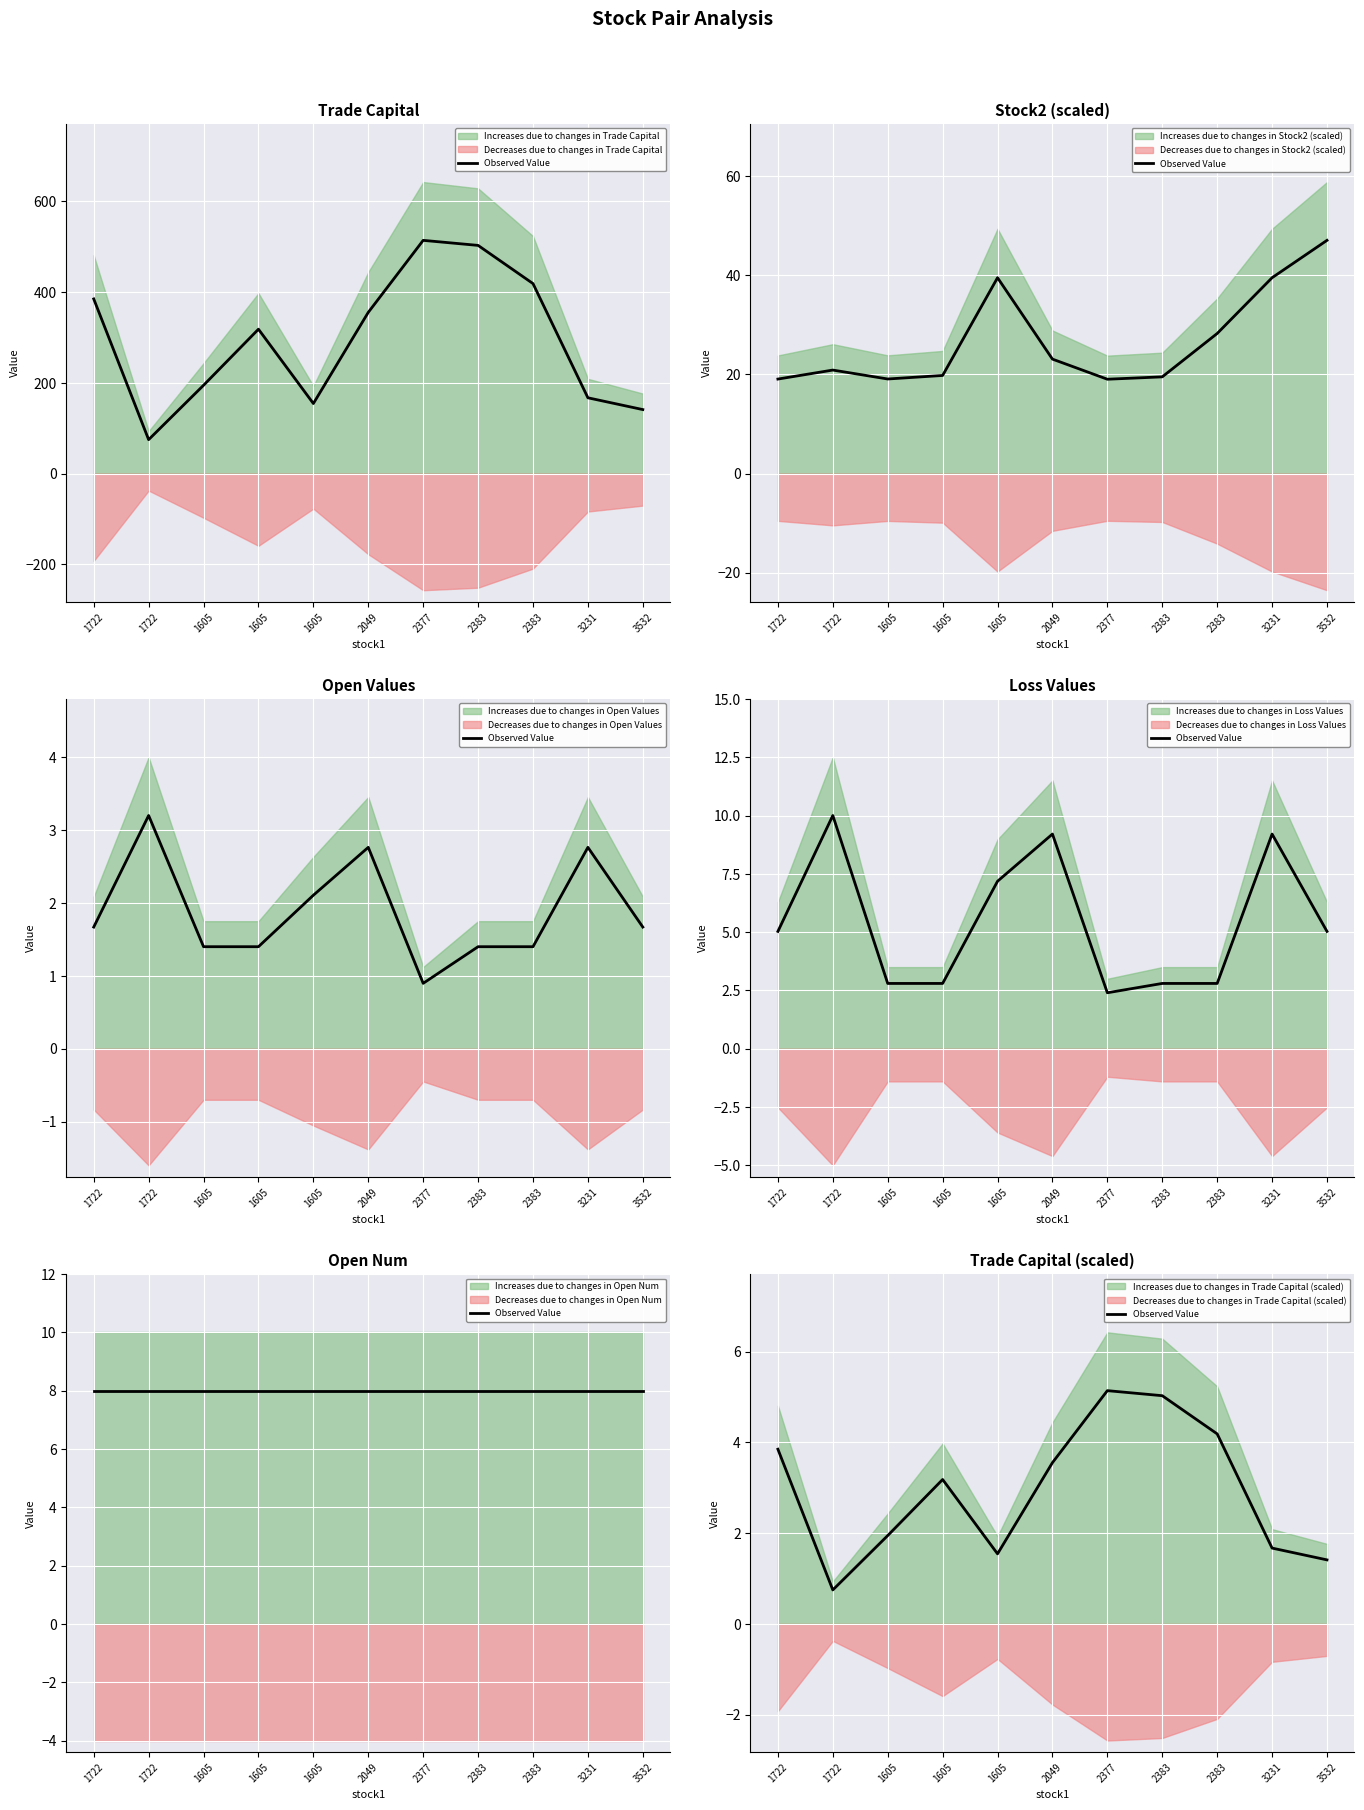

What value does the data have at 1722?

3.8